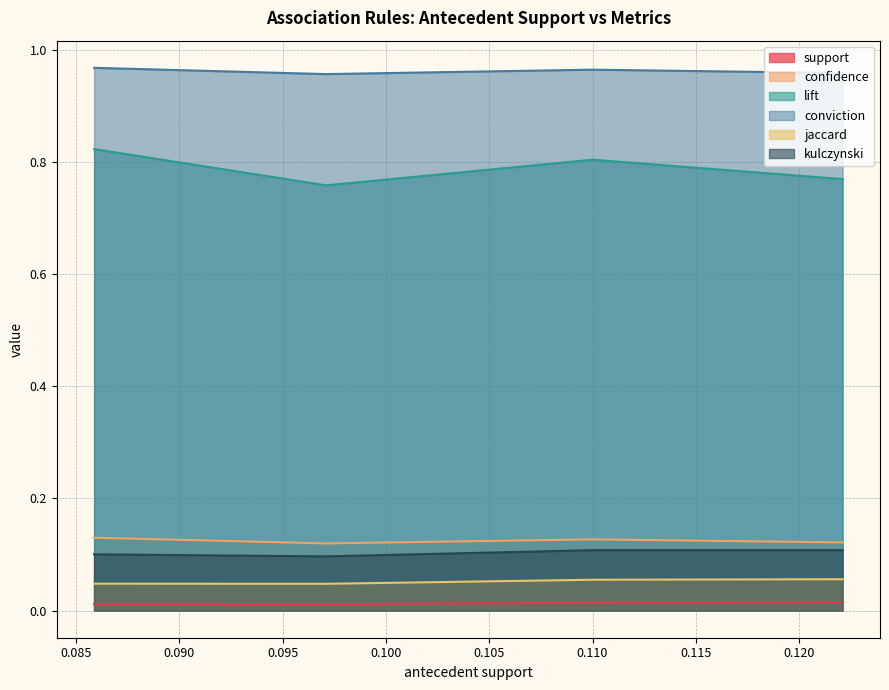

Between 0.12210118291786407 and 0.09710619528169484, which series saw the biggest shift?

lift